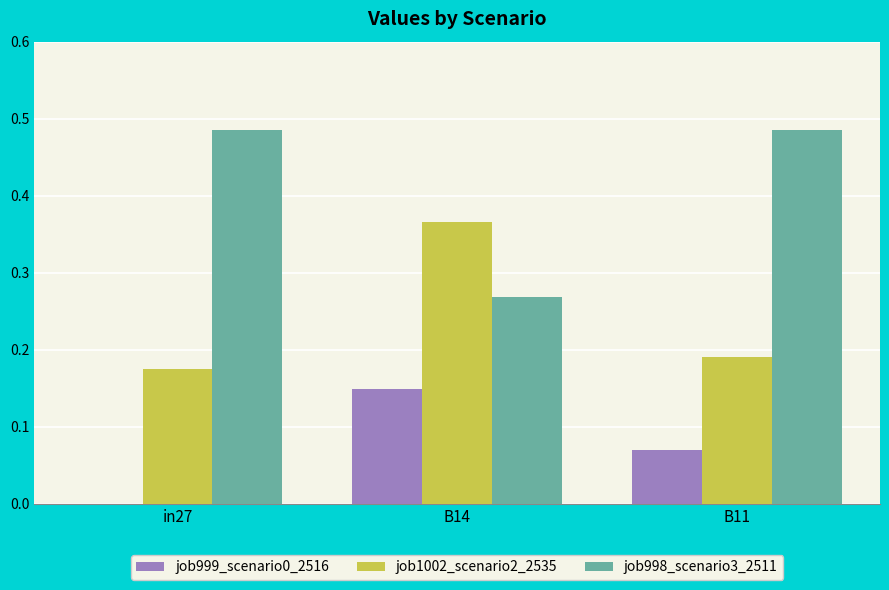

Where is job999_scenario0_2516 nearest to the value 0?

in27